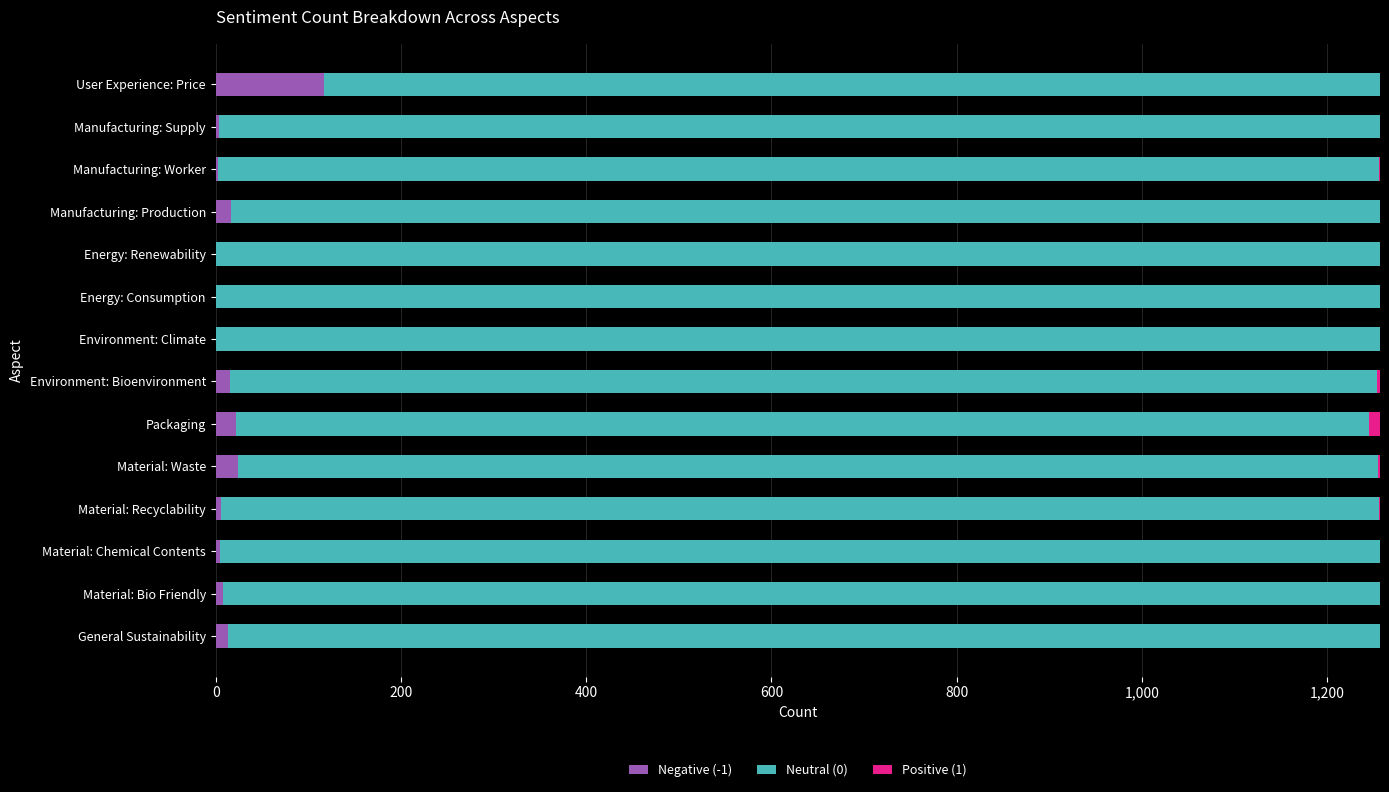

What is the total value across all series at Energy: Renewability?

1257